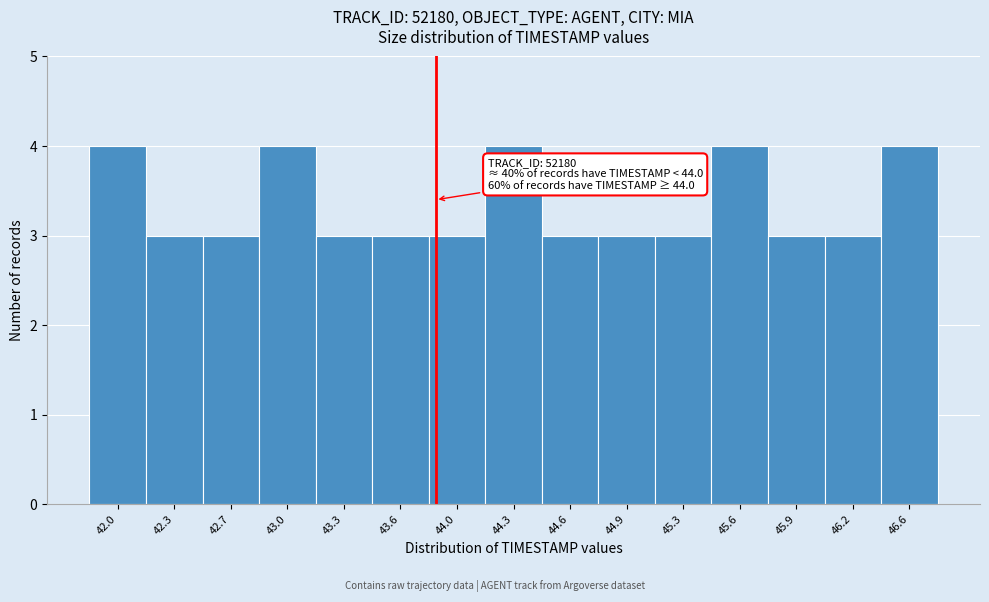

Reading left to right, transcribe all the data shown in this chart.

42.0=4	42.3=3	42.7=3	43.0=4	43.3=3	43.6=3	44.0=3	44.3=4	44.6=3	44.9=3	45.3=3	45.6=4	45.9=3	46.2=3	46.6=4